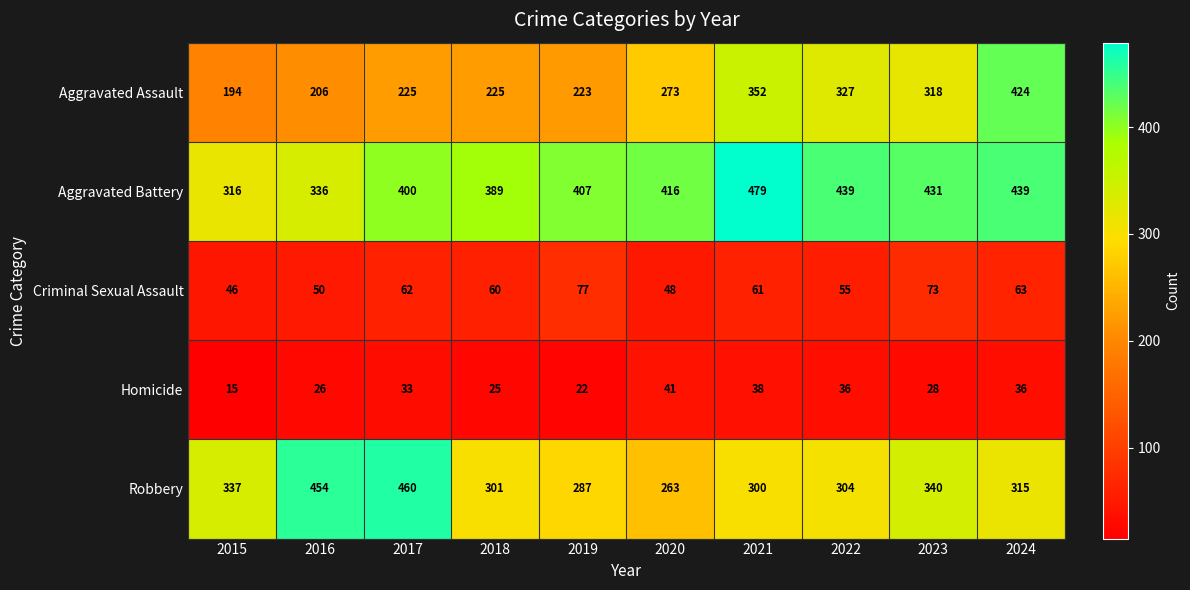

What is the sum of the Aggravated Assault values at 2021 and 2017?

577